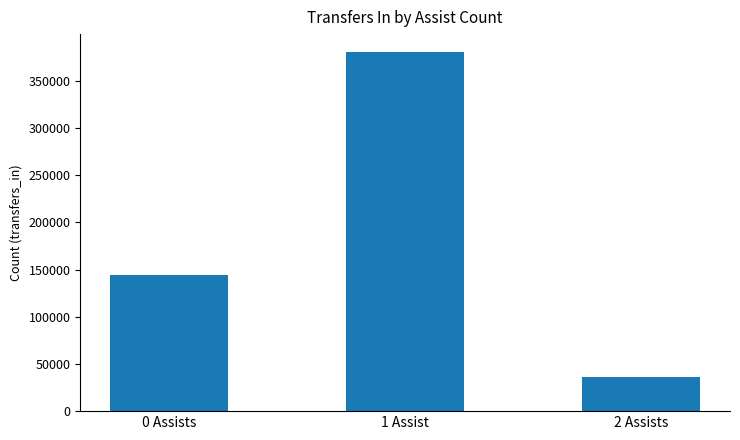

What is the difference between the maximum and minimum values?

344781